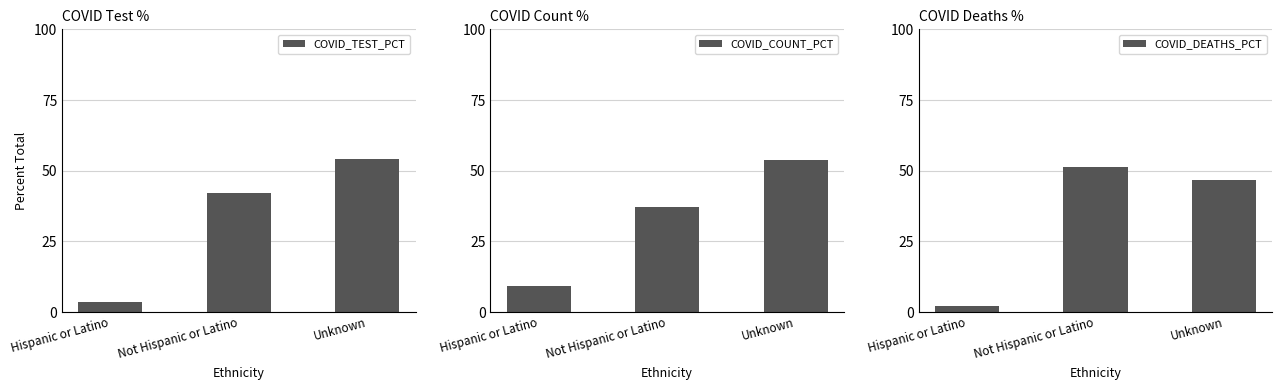

Is the value of COVID_TEST_PCT at Unknown greater than the value of COVID_DEATHS_PCT at Hispanic or Latino?

Yes